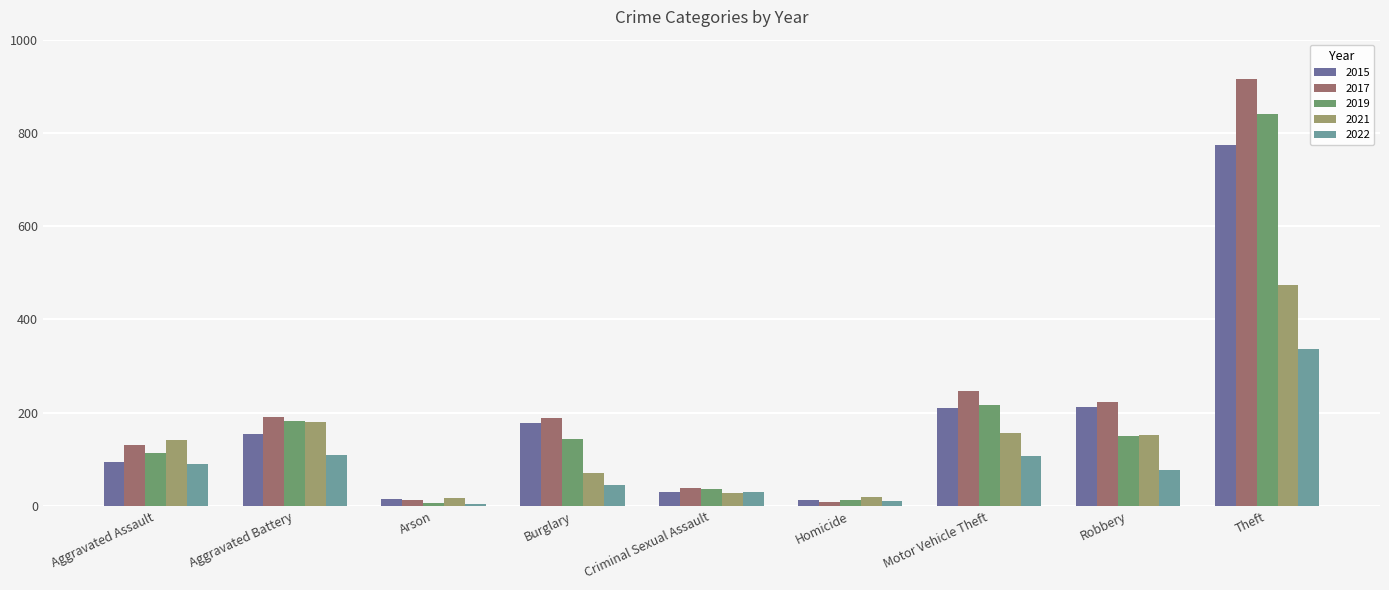

What is the label of the 5th bar from the left?

Criminal Sexual Assault